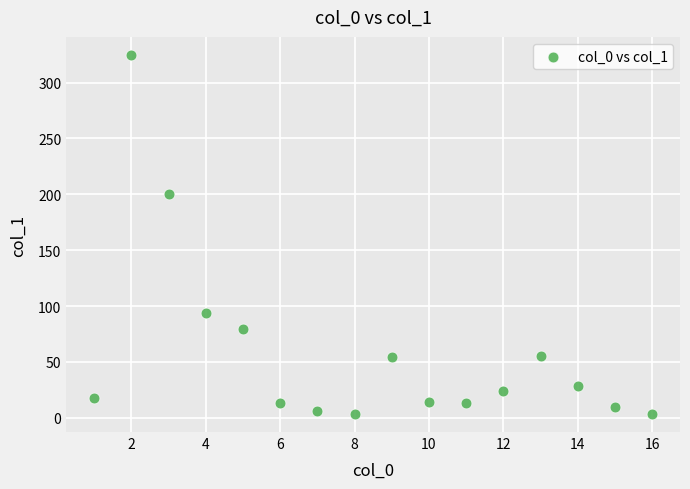

What is the range of X values (max minus min)?

15.0